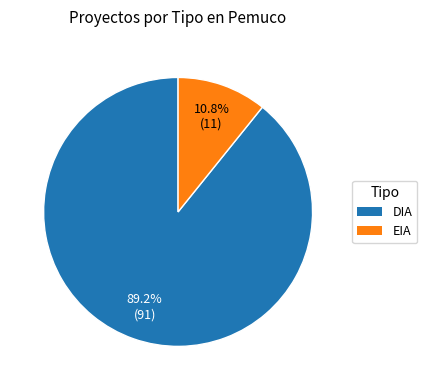

To the nearest percent, what percentage of the pie is EIA?

11%